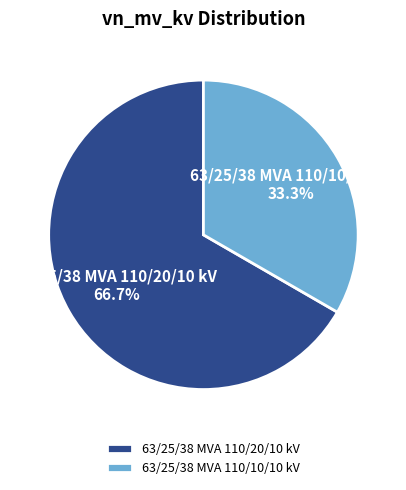

Rank the categories by value from highest to lowest.

63/25/38 MVA 110/20/10 kV, 63/25/38 MVA 110/10/10 kV